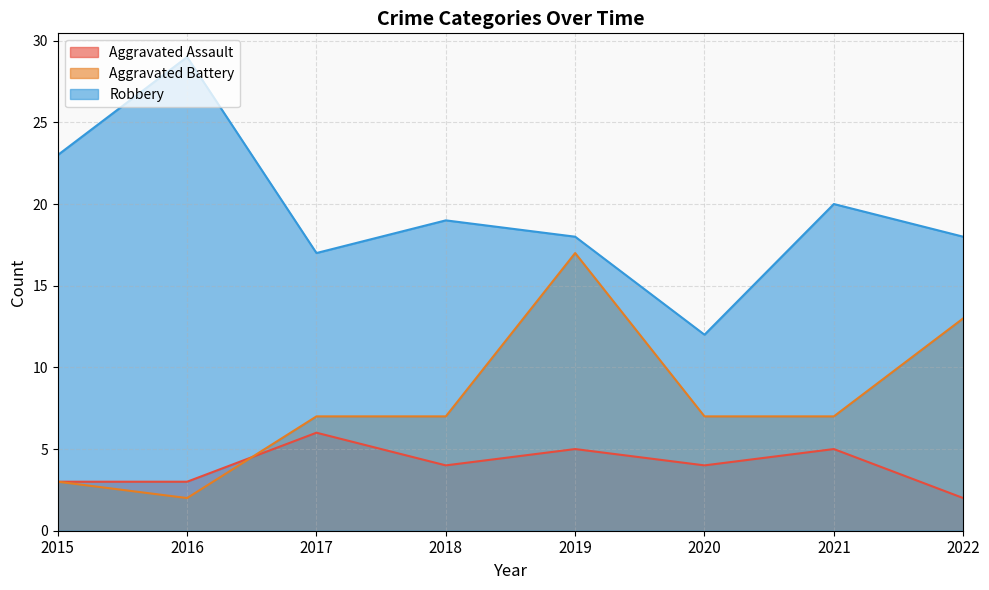

What is the sum of all Robbery values?

156